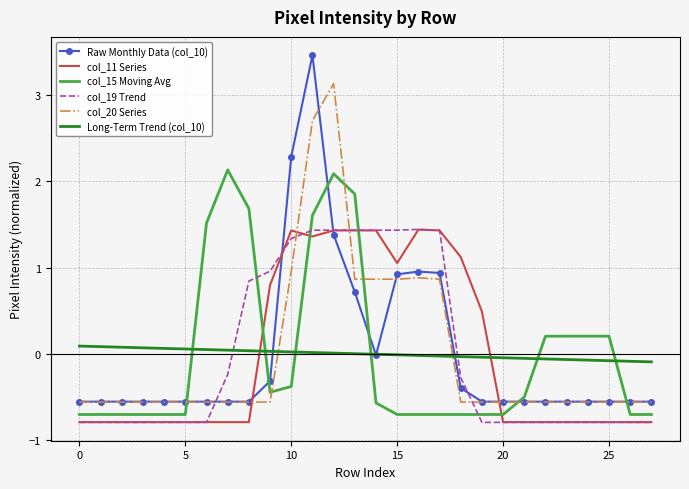

Which series has the largest range (max minus min)?

Raw Monthly Data (col_10)